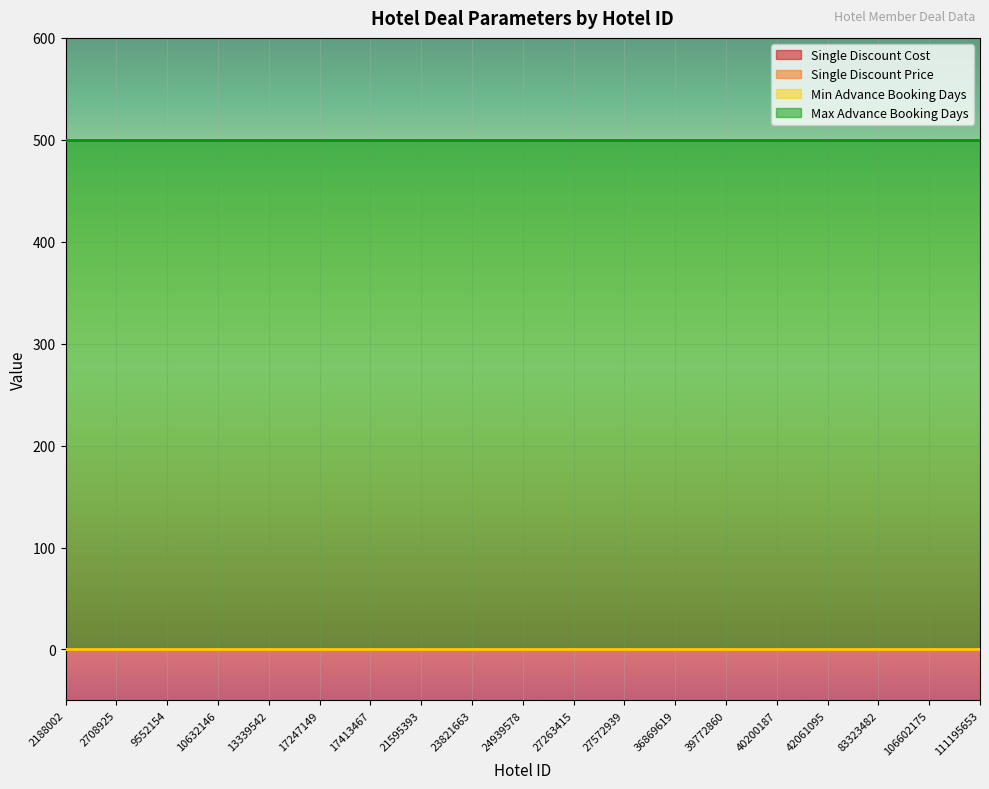

What is the average value of the Single Discount Price series?

0.1